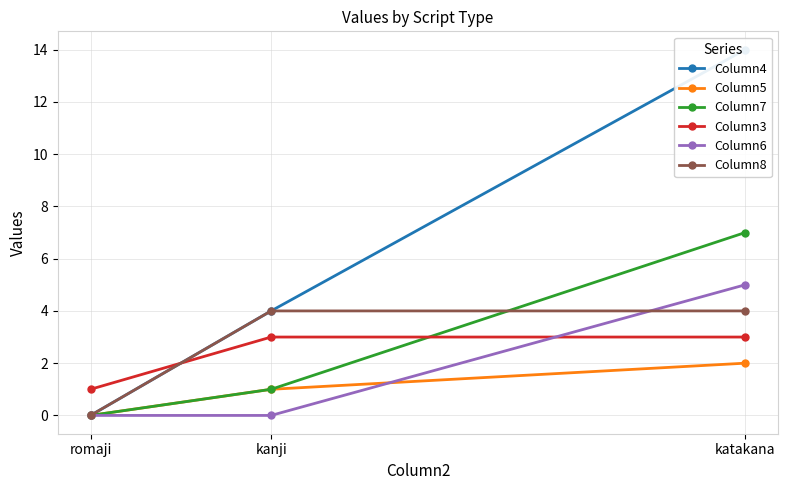

The Column5 series shows 2 at katakana. True or false?

True